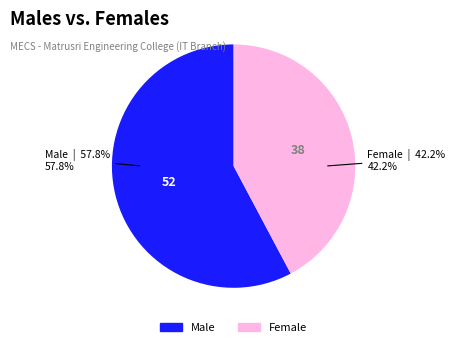

Is there any slice that represents more than half of the pie?

Yes